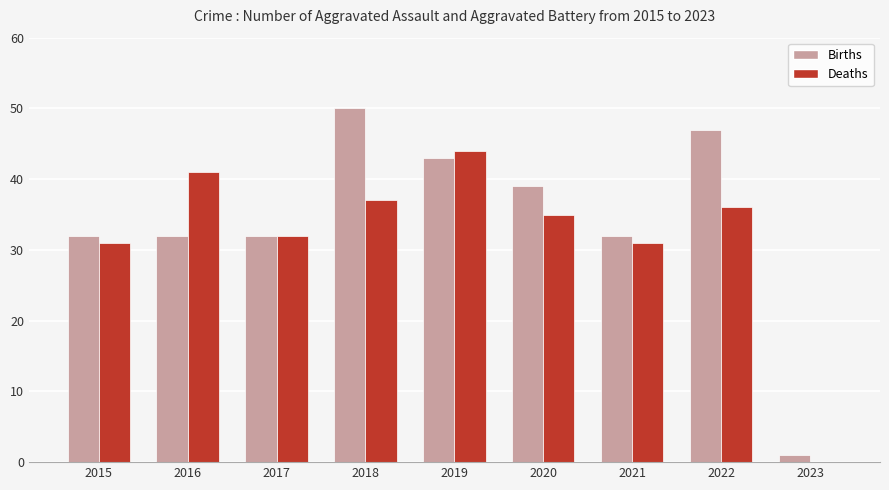

What is the sum of the Births values at 2015 and 2016?

64